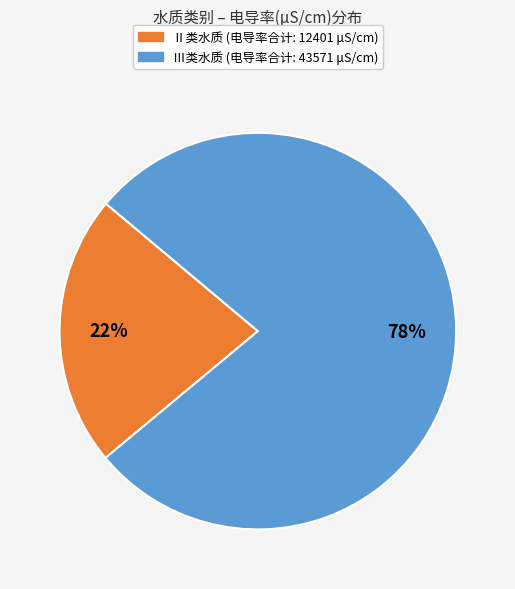

To the nearest percent, what is the average slice percentage?

50%